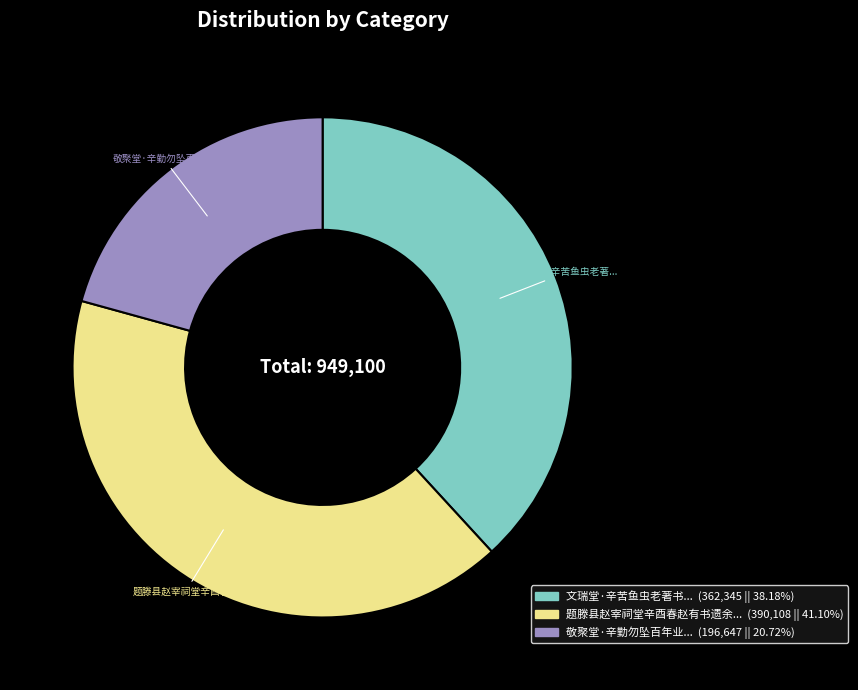

Count the number of slices in the pie.

3